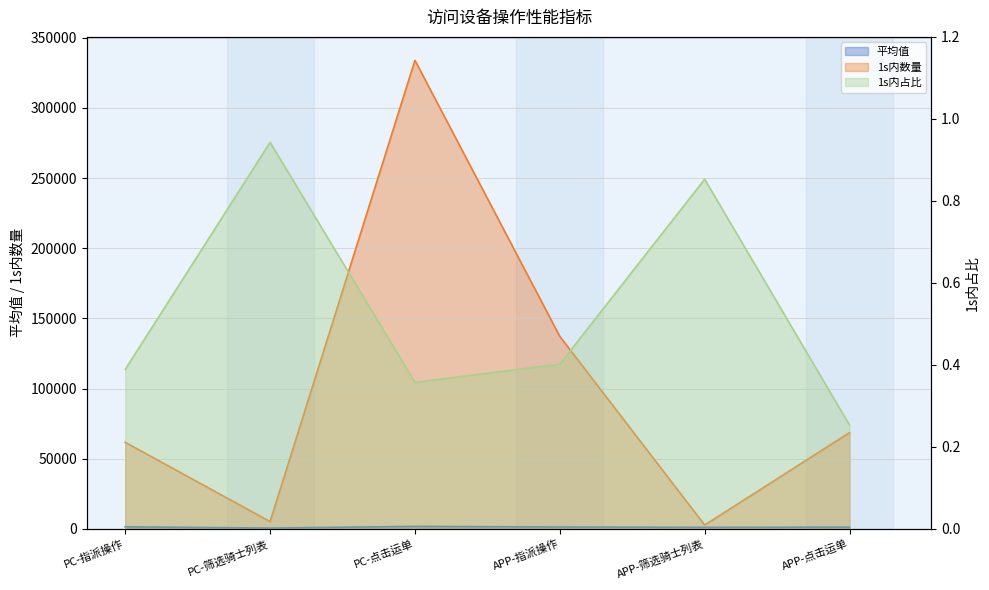

What is the difference between the maximum and minimum values in the 1s内占比 series?

0.7